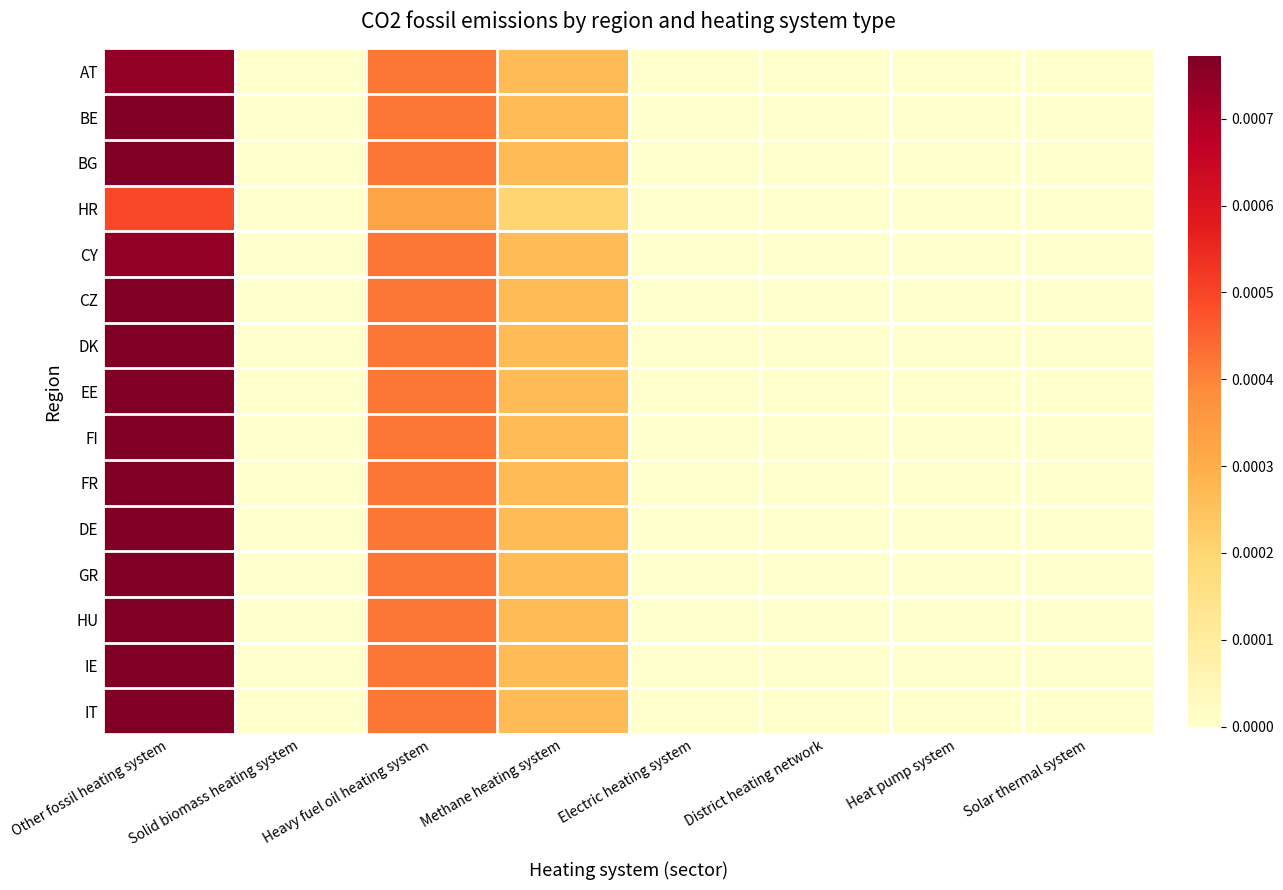

How many categories are shown in the chart?

8